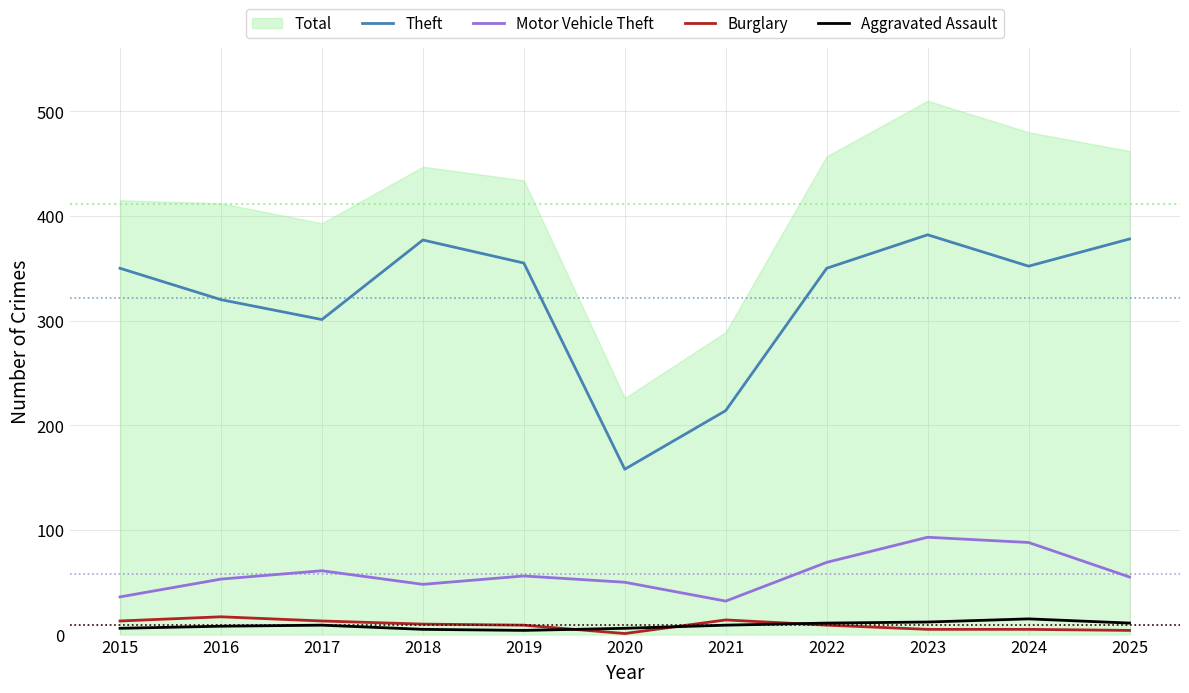

At which label does Theft first exceed 350?

2018